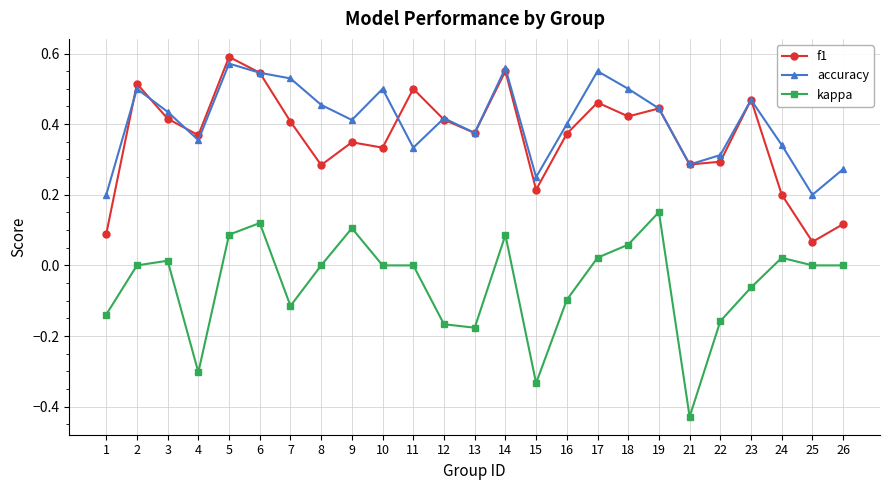

Which series has the largest total across all categories?

accuracy